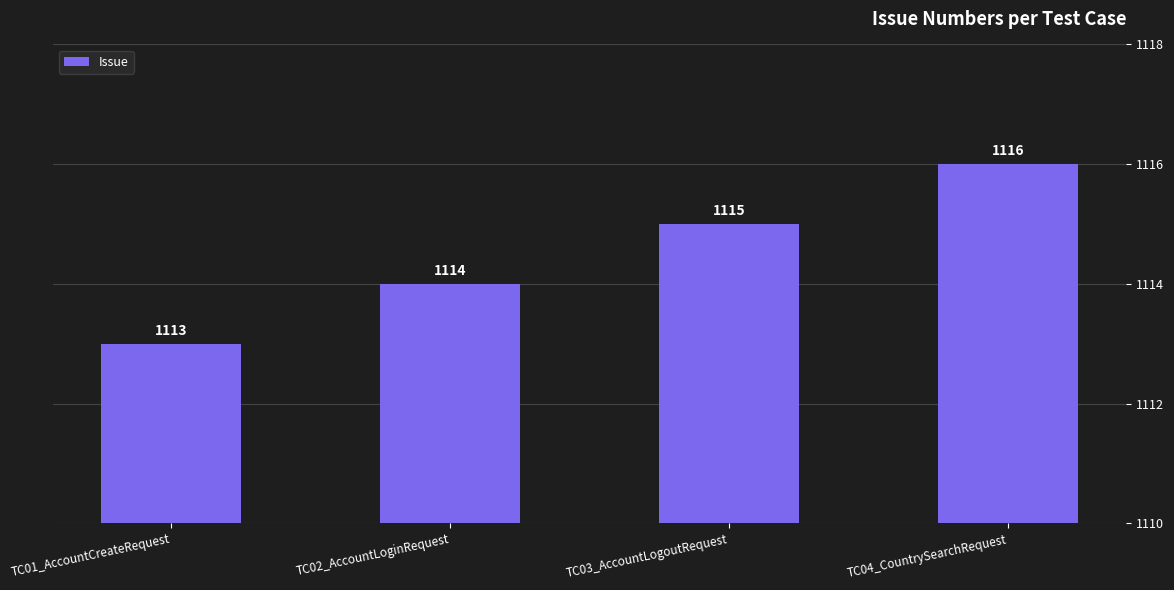

What is the label of the 4th bar from the right?

TC01_AccountCreateRequest